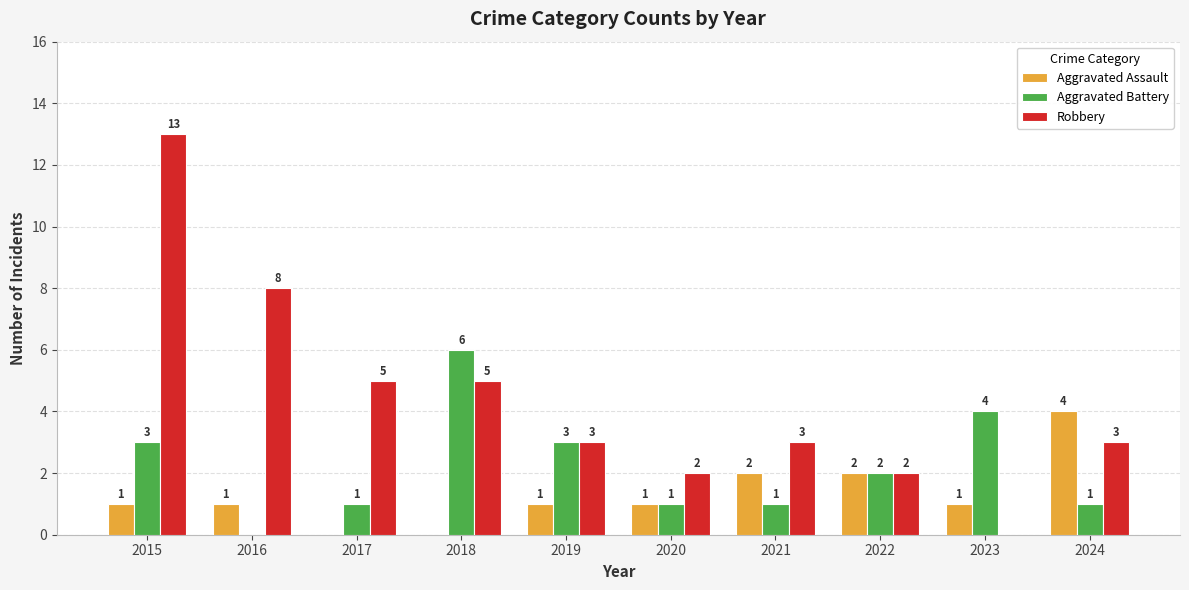

The value of Aggravated Assault at 2024 is 5. True or false?

False